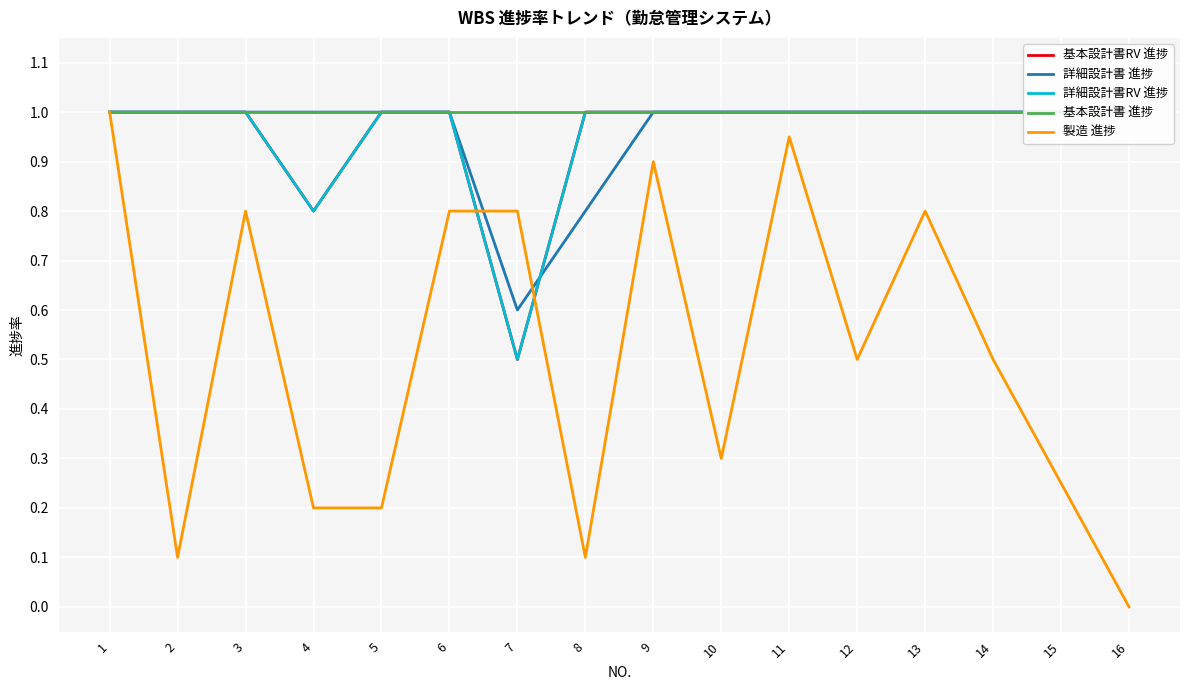

Reading left to right, what are all the values shown in this chart?

基本設計書RV 進捗: 1=1.0	2=1.0	3=1.0	4=0.8	5=1.0	6=1.0	7=0.5	8=1.0	9=1.0	10=1.0	11=1.0	12=1.0	13=1.0	14=1.0	15=1.0	16=1.0
詳細設計書 進捗: 1=1.0	2=1.0	3=1.0	4=1.0	5=1.0	6=1.0	7=0.6	8=0.8	9=1.0	10=1.0	11=1.0	12=1.0	13=1.0	14=1.0	15=1.0	16=1.0
詳細設計書RV 進捗: 1=1.0	2=1.0	3=1.0	4=0.8	5=1.0	6=1.0	7=0.5	8=1.0	9=1.0	10=1.0	11=1.0	12=1.0	13=1.0	14=1.0	15=1.0	16=1.0
基本設計書 進捗: 1=1.0	2=1.0	3=1.0	4=1.0	5=1.0	6=1.0	7=1.0	8=1.0	9=1.0	10=1.0	11=1.0	12=1.0	13=1.0	14=1.0	15=1.0	16=1.0
製造 進捗: 1=1.0	2=0.1	3=0.8	4=0.2	5=0.2	6=0.8	7=0.8	8=0.1	9=0.9	10=0.3	11=0.9	12=0.5	13=0.8	14=0.5	15=0.2	16=0.0